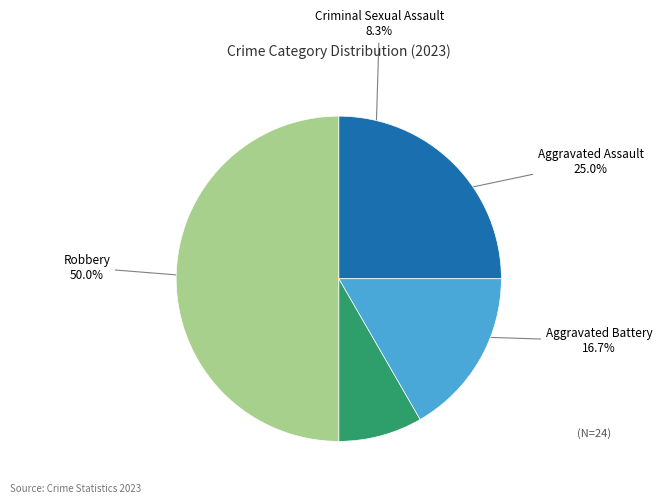

How many slices are in this pie chart?

4